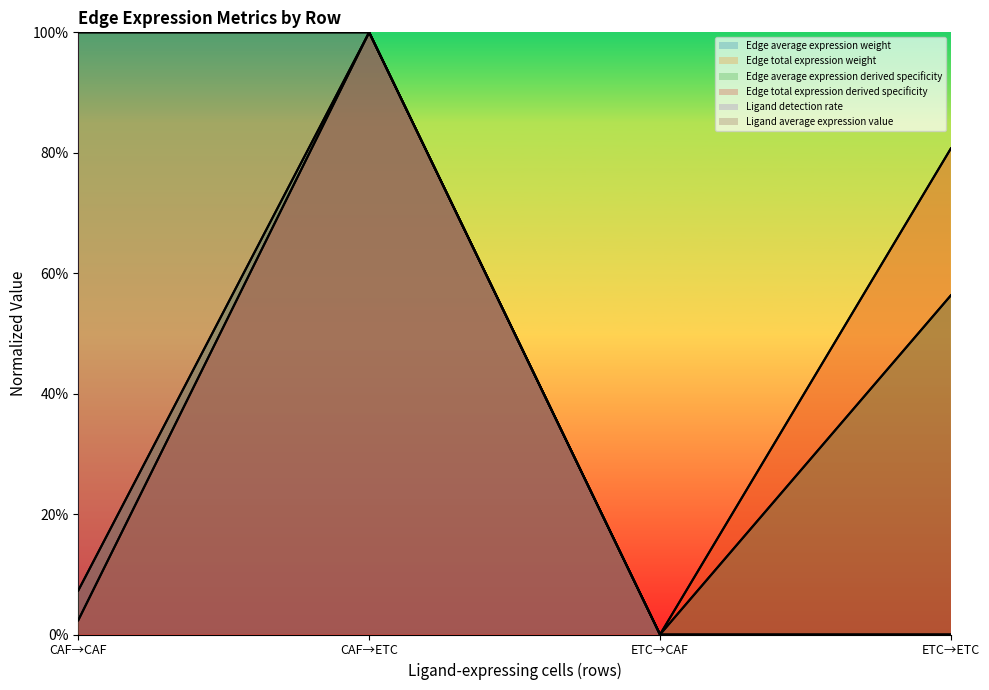

Does the chart display data point markers on the line(s)?

No